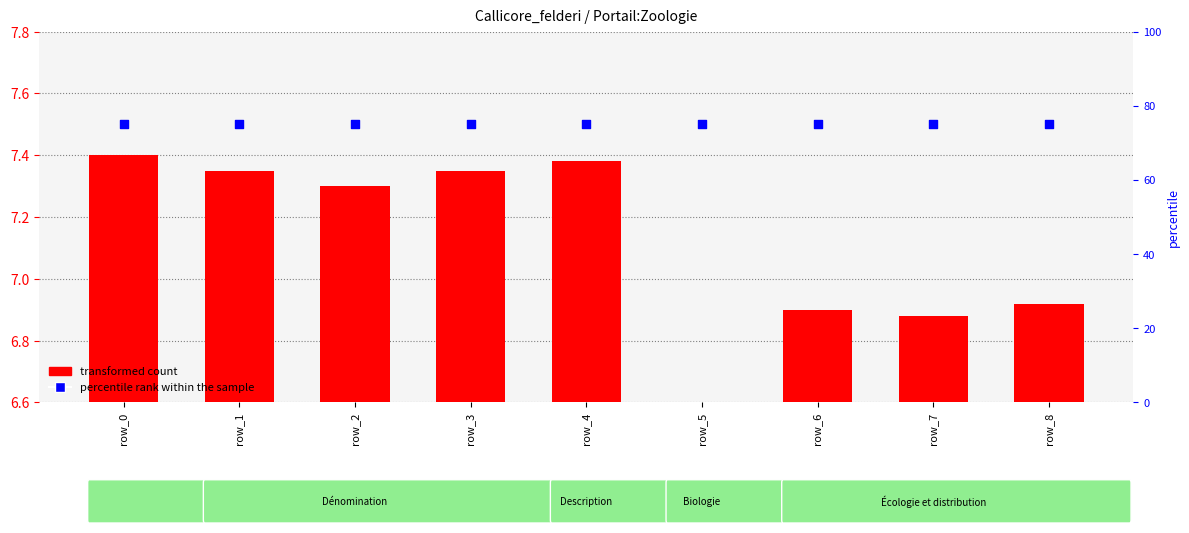

What are all the series names shown in the legend?

transformed count, percentile rank within the sample